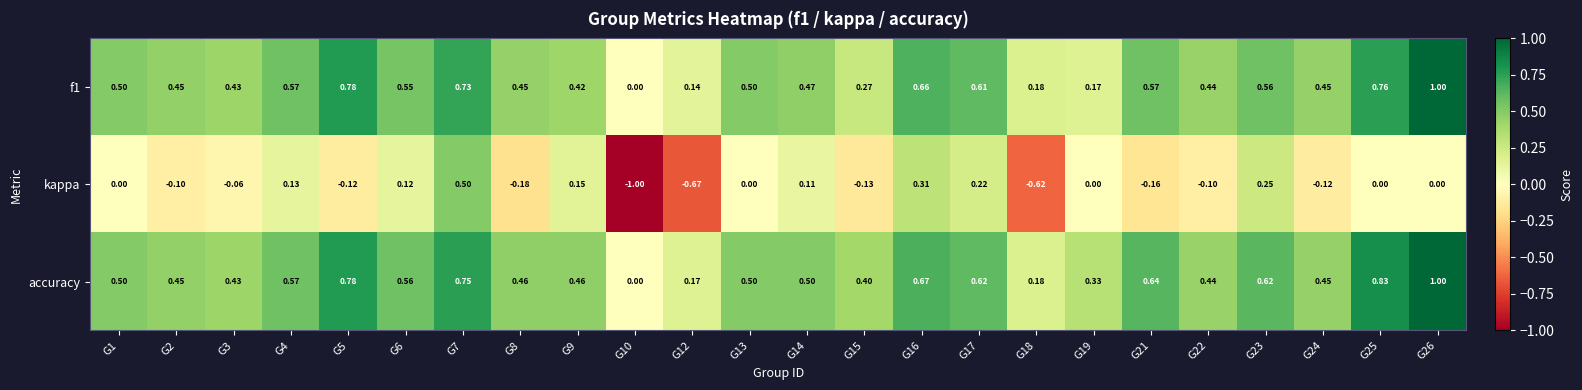

Which series changed the most between G2 and G12?

kappa